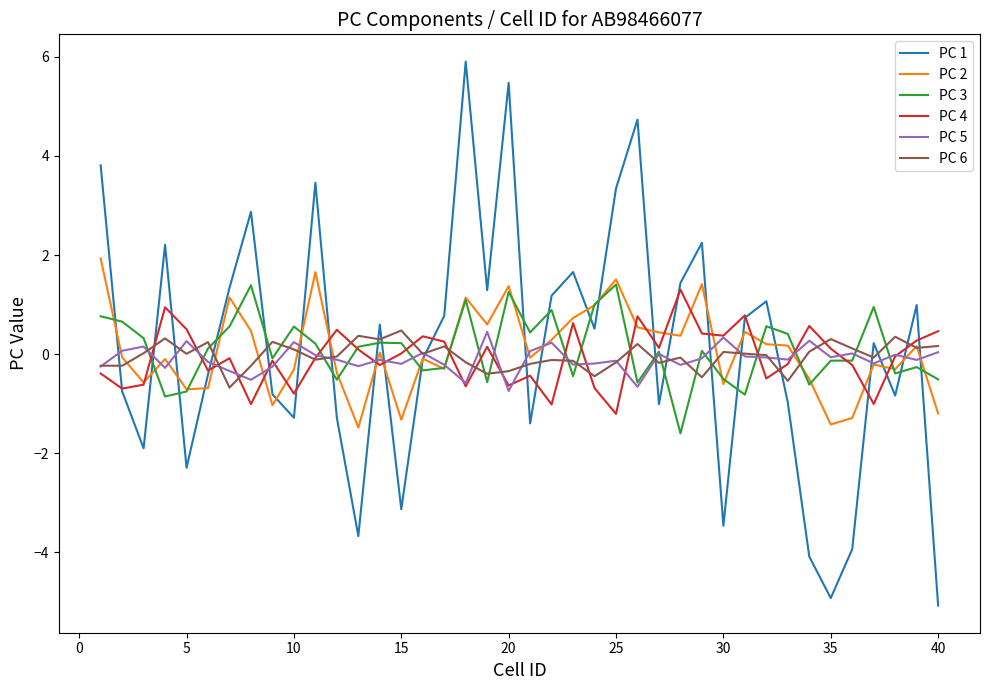

In PC 2, how many points are higher than both neighbors (excluding endpoints)?

12